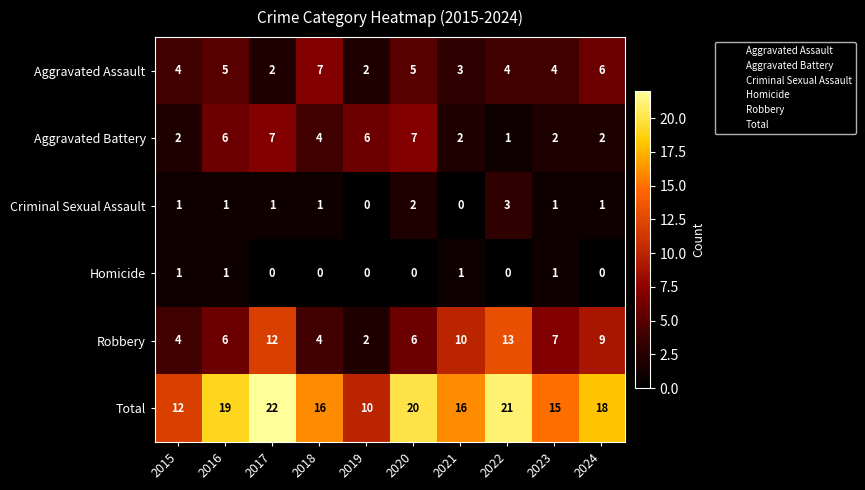

What is the average value of the Robbery series?

7